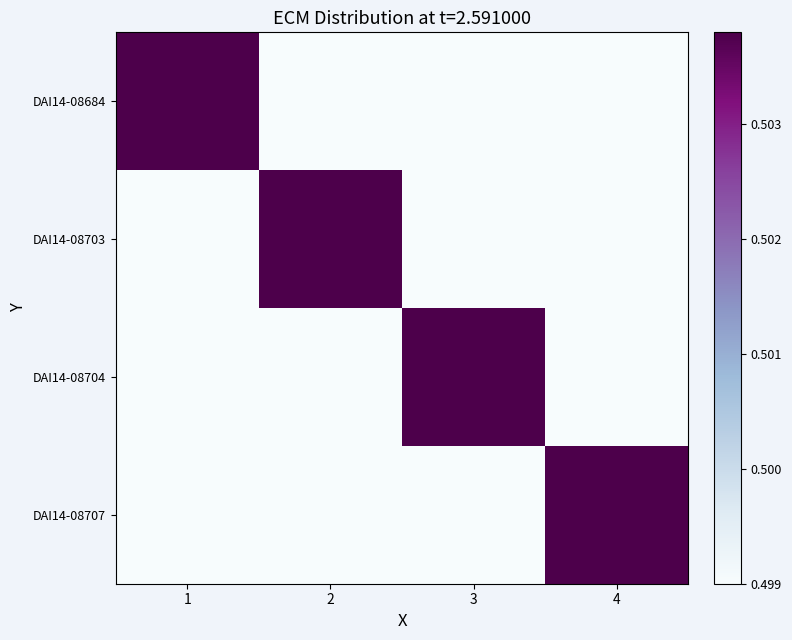

Rank the series at 3 from lowest to highest value.

DAI14-08684, DAI14-08703, DAI14-08707, DAI14-08704